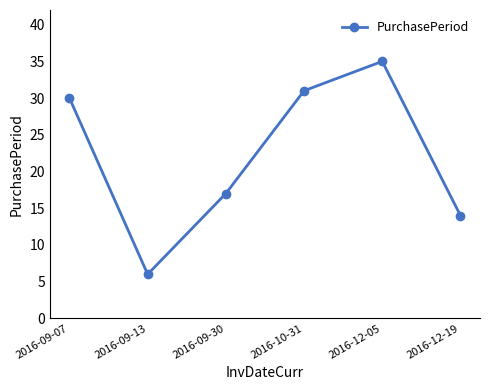

What is the ratio of the value at 2016-12-05 to the value at 2016-09-13?

5.8